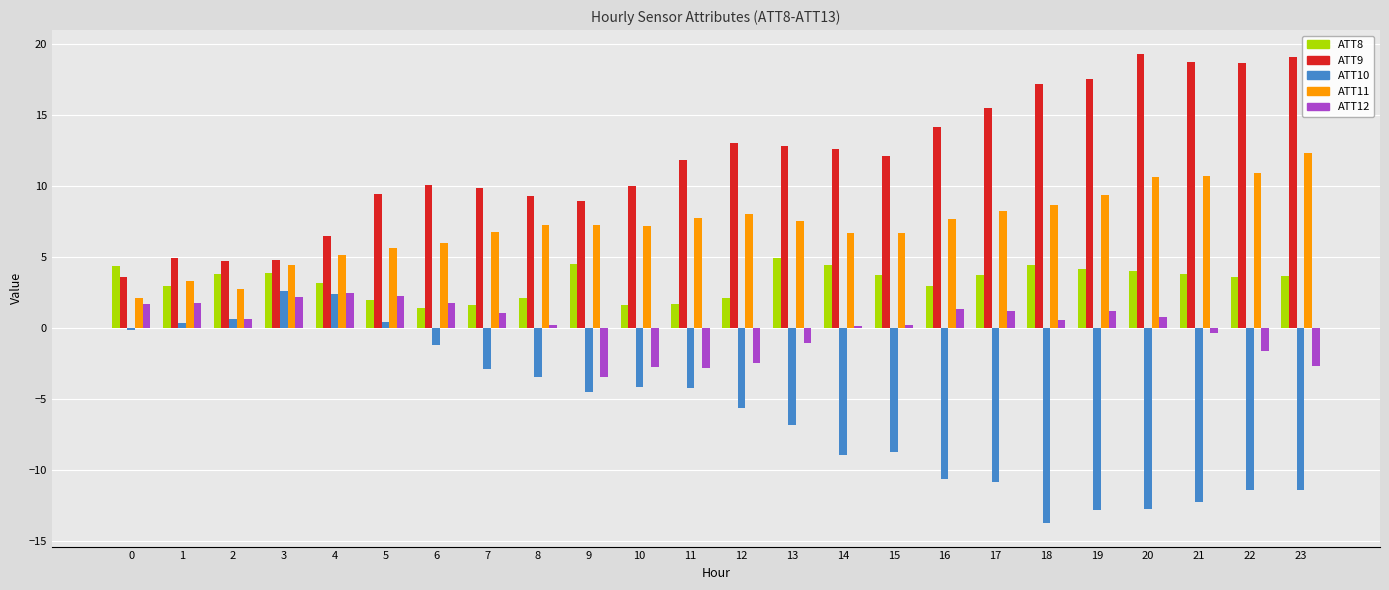

Are the bars grouped side by side (vs. stacked)?

Yes